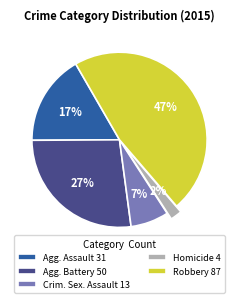

Which has a higher value, Agg. Battery 50 or Agg. Assault 31?

Agg. Battery 50